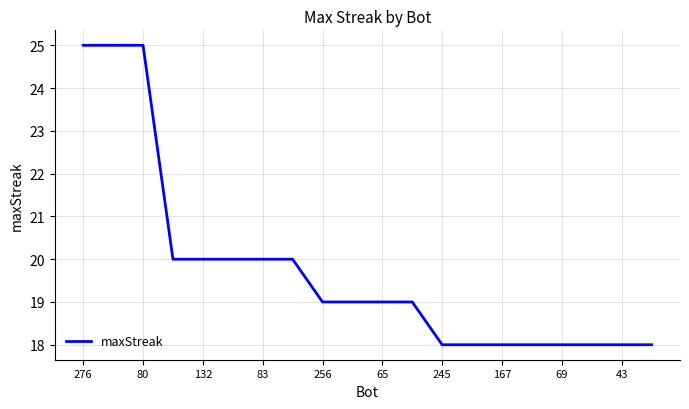

What is the minimum value shown in the chart?

18